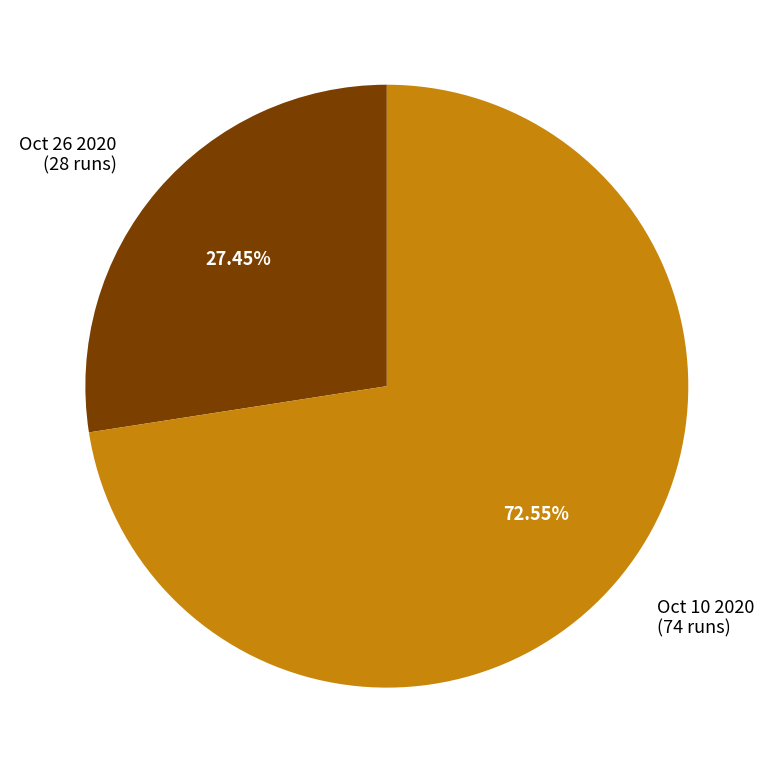

Which has a higher value, Oct 10 2020 or Oct 26 2020?

Oct 10 2020